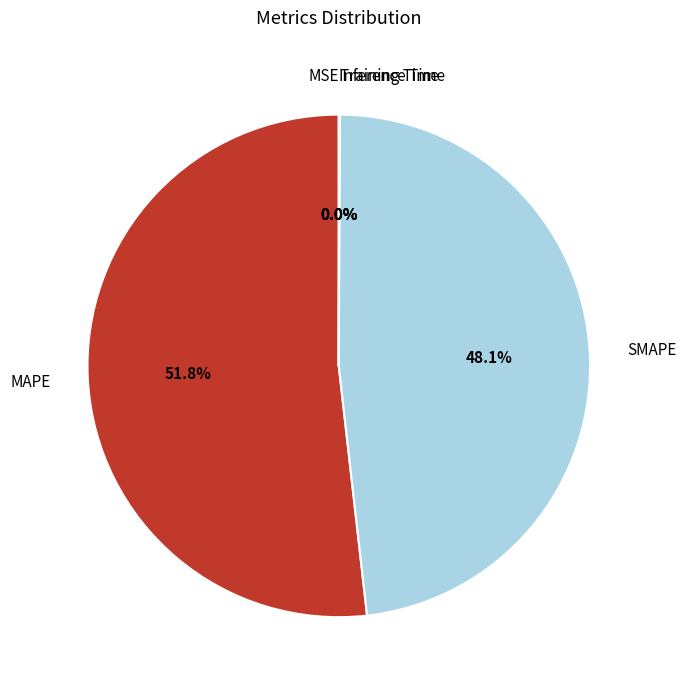

To the nearest percent, what is the average slice percentage?

20%